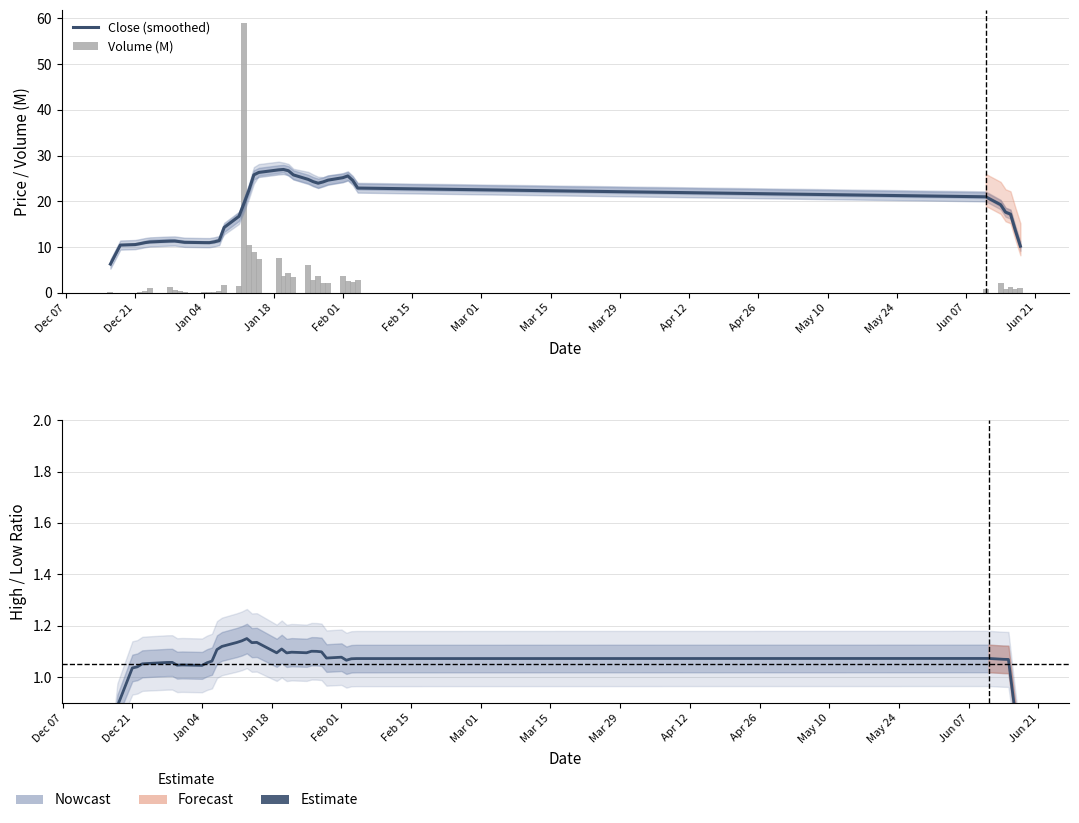

Count the number of data series in this chart.

3